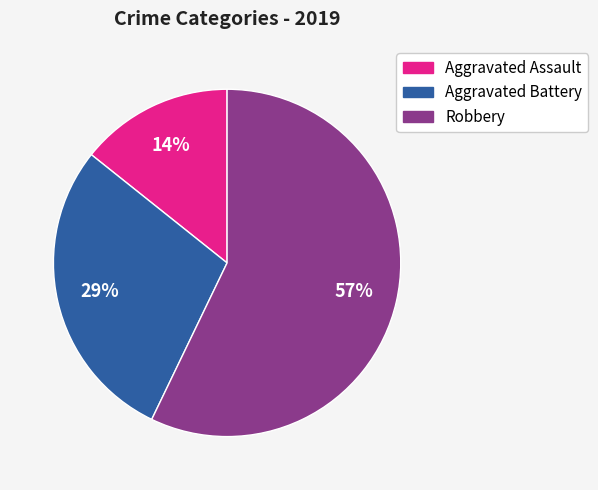

Does Robbery represent more than half of the total?

Yes